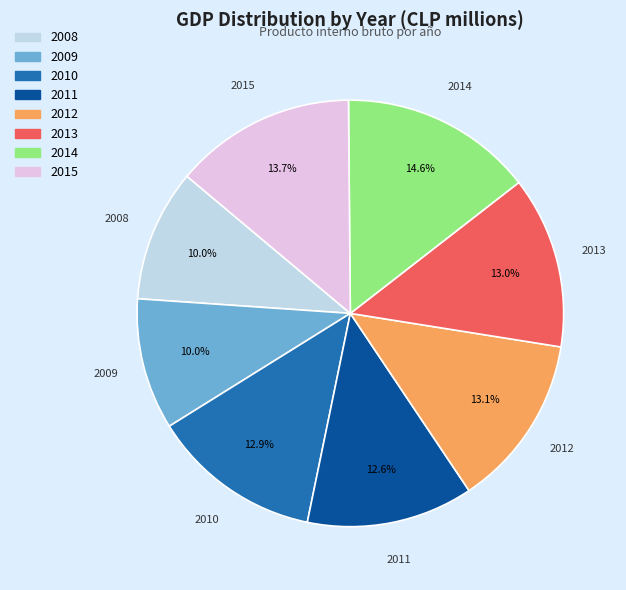

How many segments does this pie chart have?

8